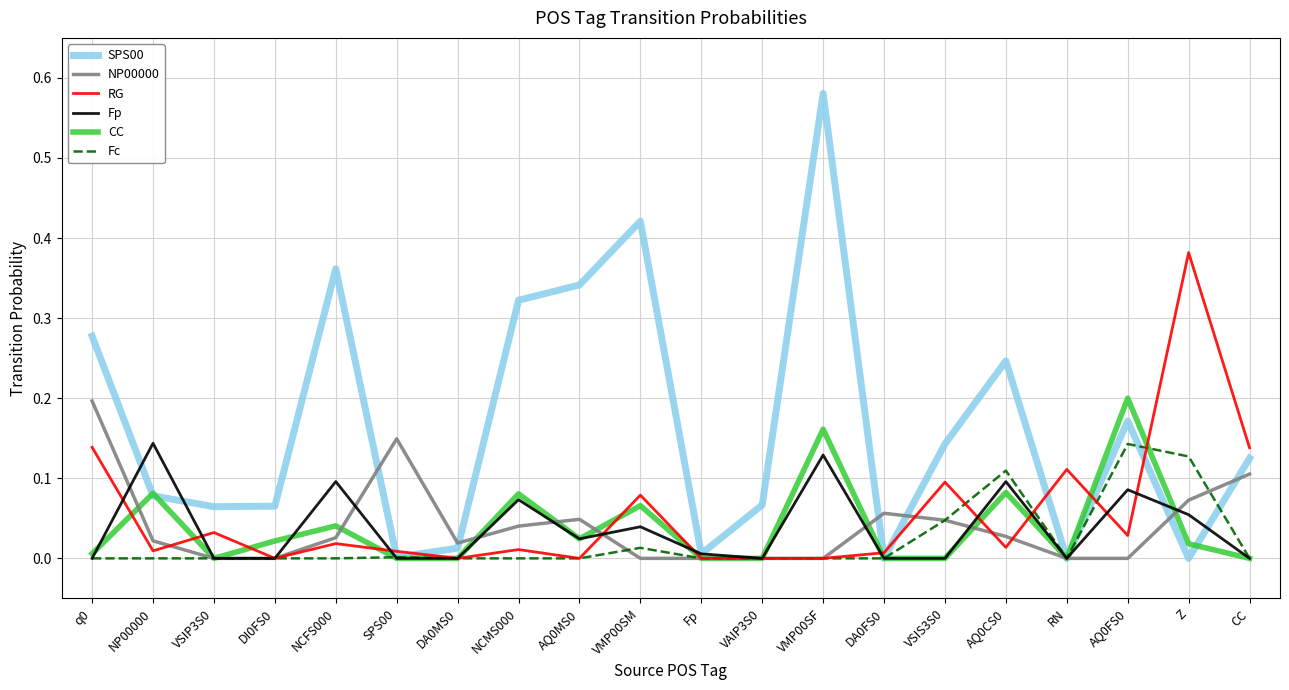

Which series has the largest range (max minus min)?

SPS00